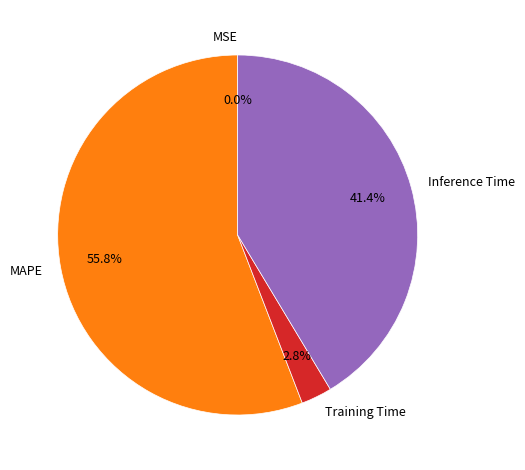

Which category accounts for the majority?

MAPE